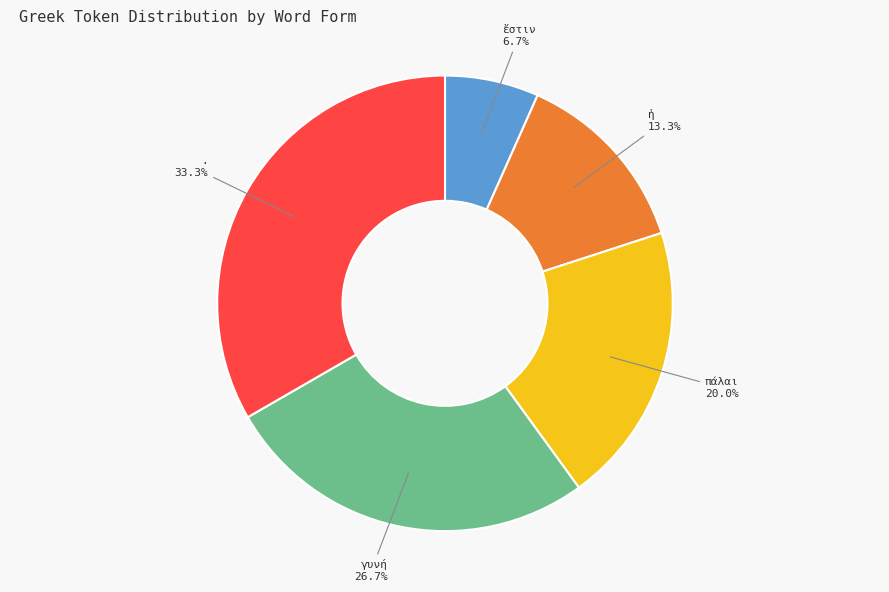

Does any single category account for the majority?

No